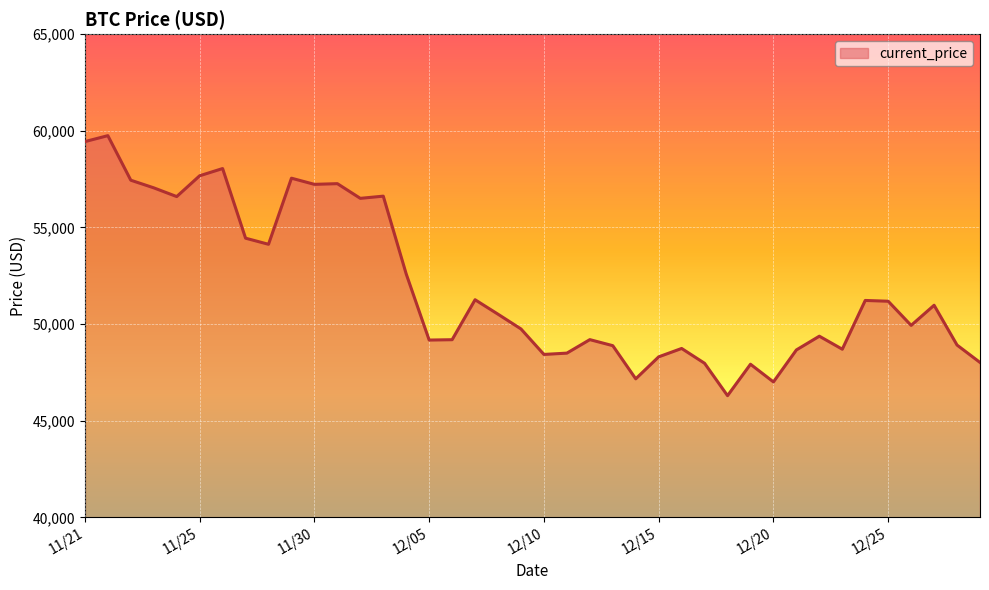

What is the maximum value shown in the chart?

59749